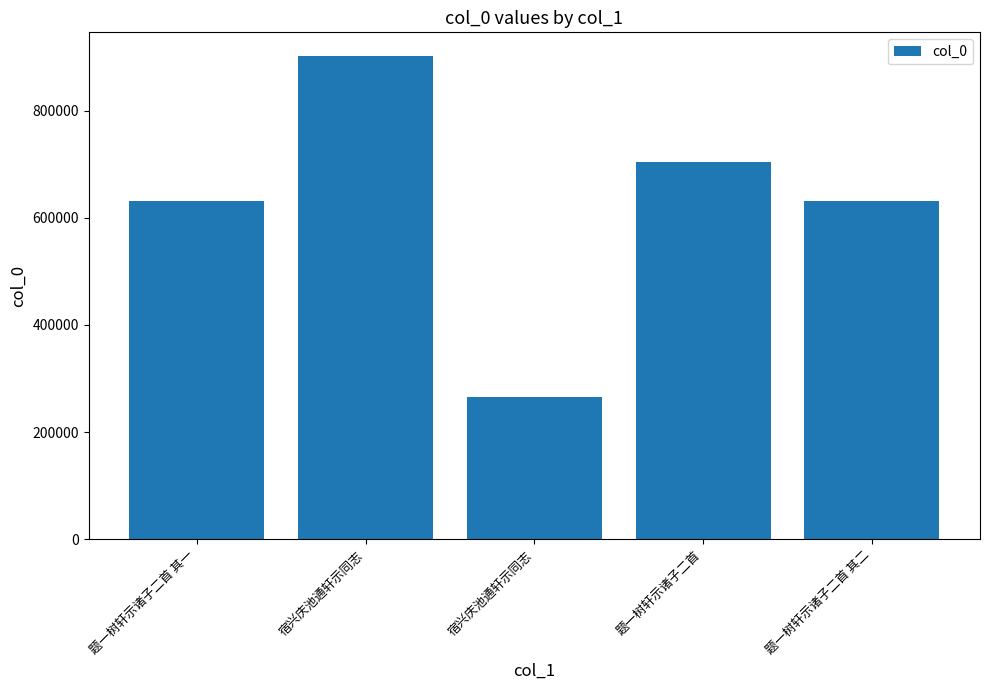

List the labels in order of value, smallest first.

宿兴庆池通轩示同志, 题一树轩示诸子二首 其一, 题一树轩示诸子二首 其二, 题一树轩示诸子二首, 宿兴庆池通轩示同志